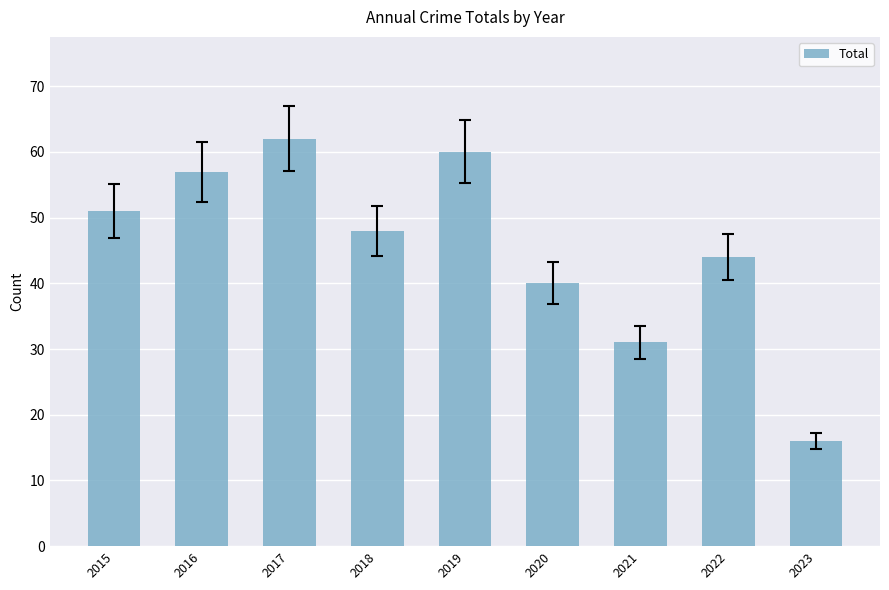

What is the ratio of the value at 2023 to the value at 2017?

0.3